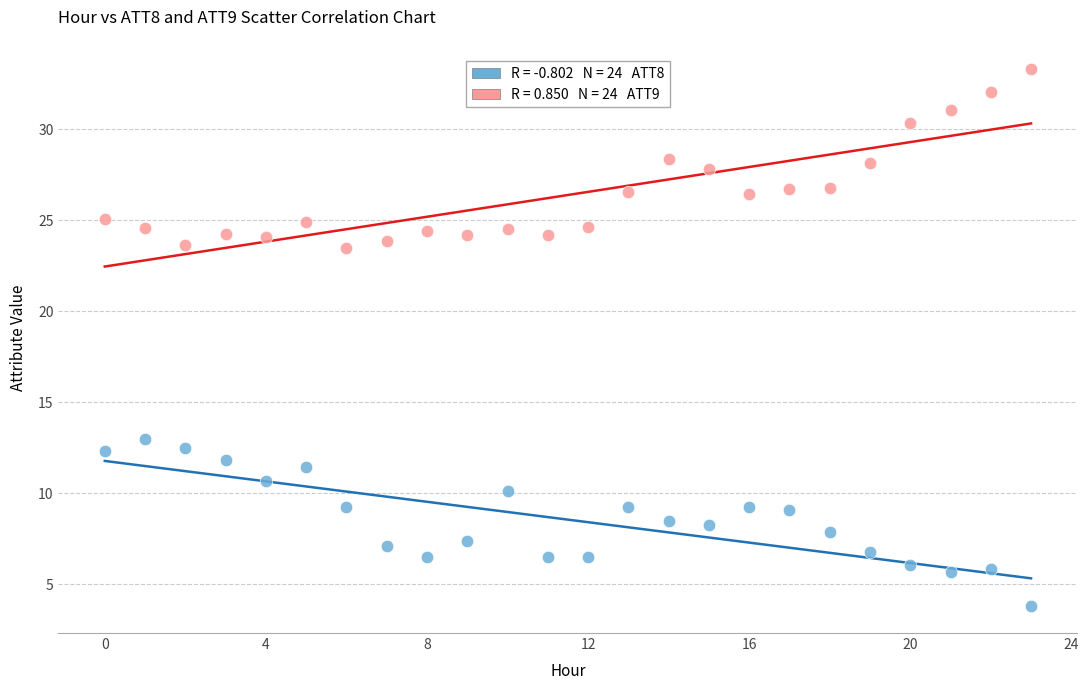

Across all series, what Y value is closest to 18?

13.0